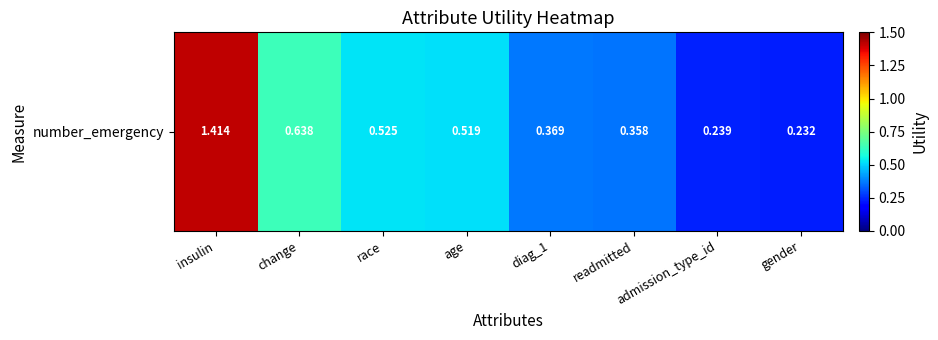

What is the difference between the values at admission_type_id and diag_1?

0.1